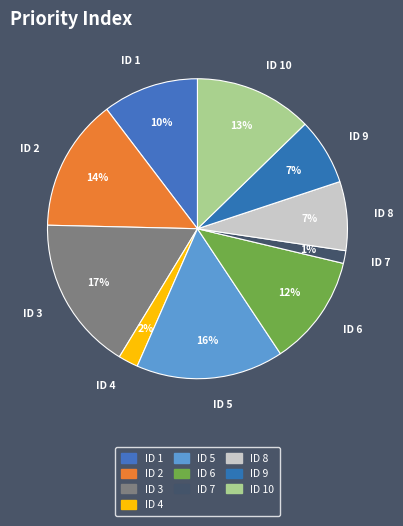

Which has a higher value, ID 3 or ID 2?

ID 3